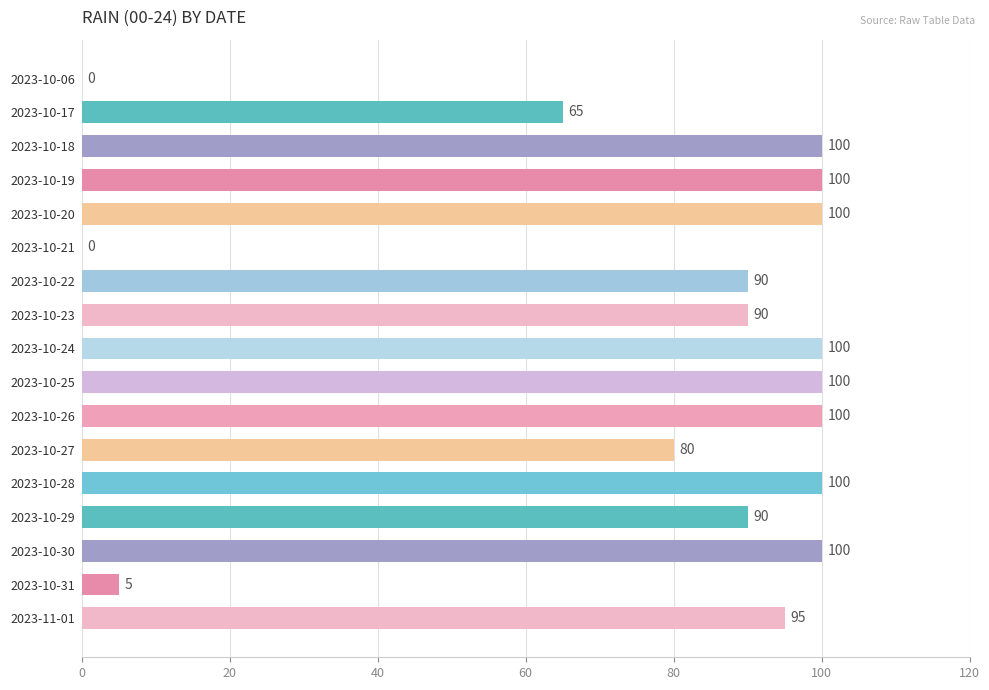

The chart shows a value of 95 at 2023-11-01. True or false?

True